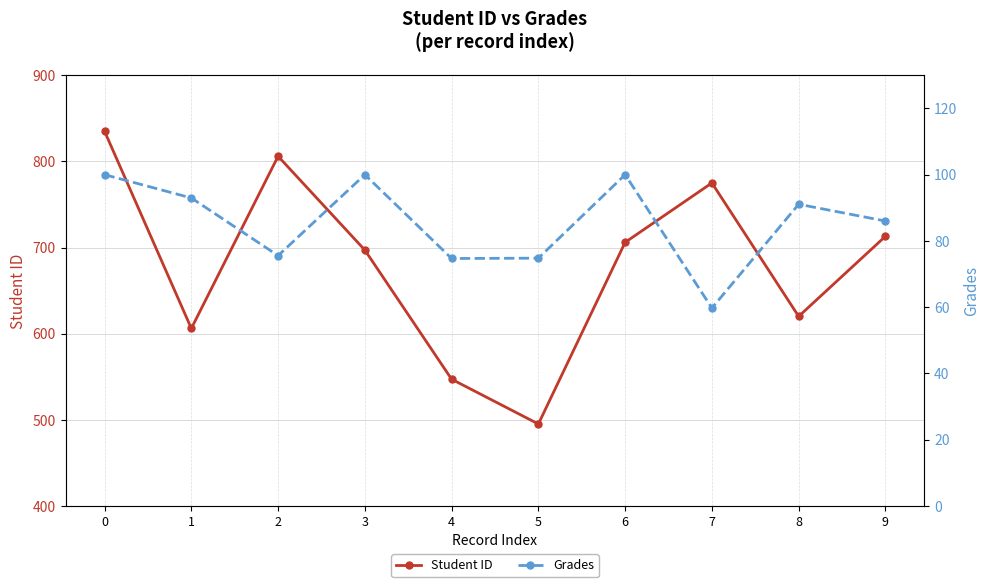

Rank the series by their average value, from highest to lowest.

Student ID, Grades